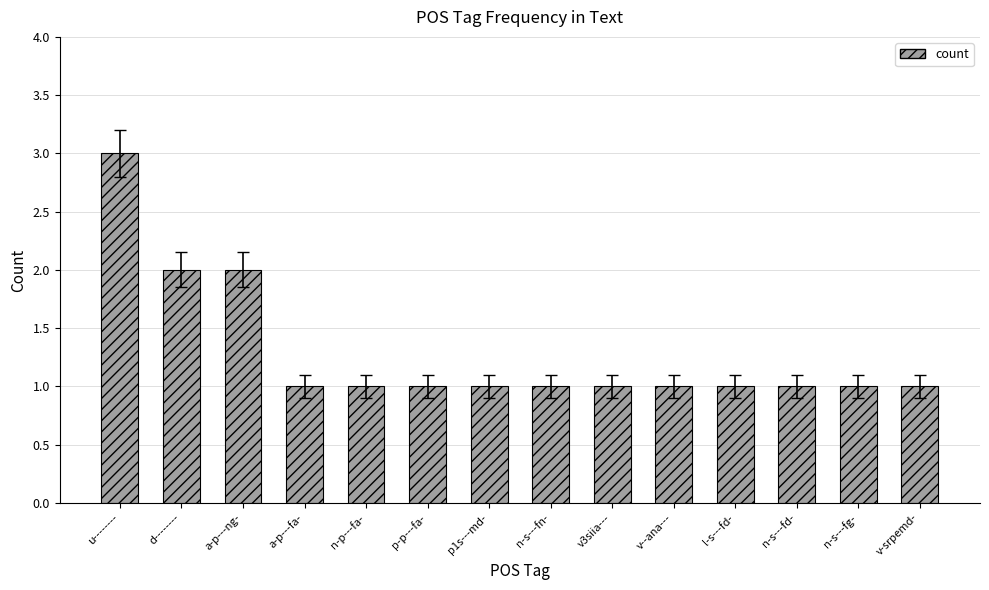

At which category does the chart reach its peak across all series?

u--------